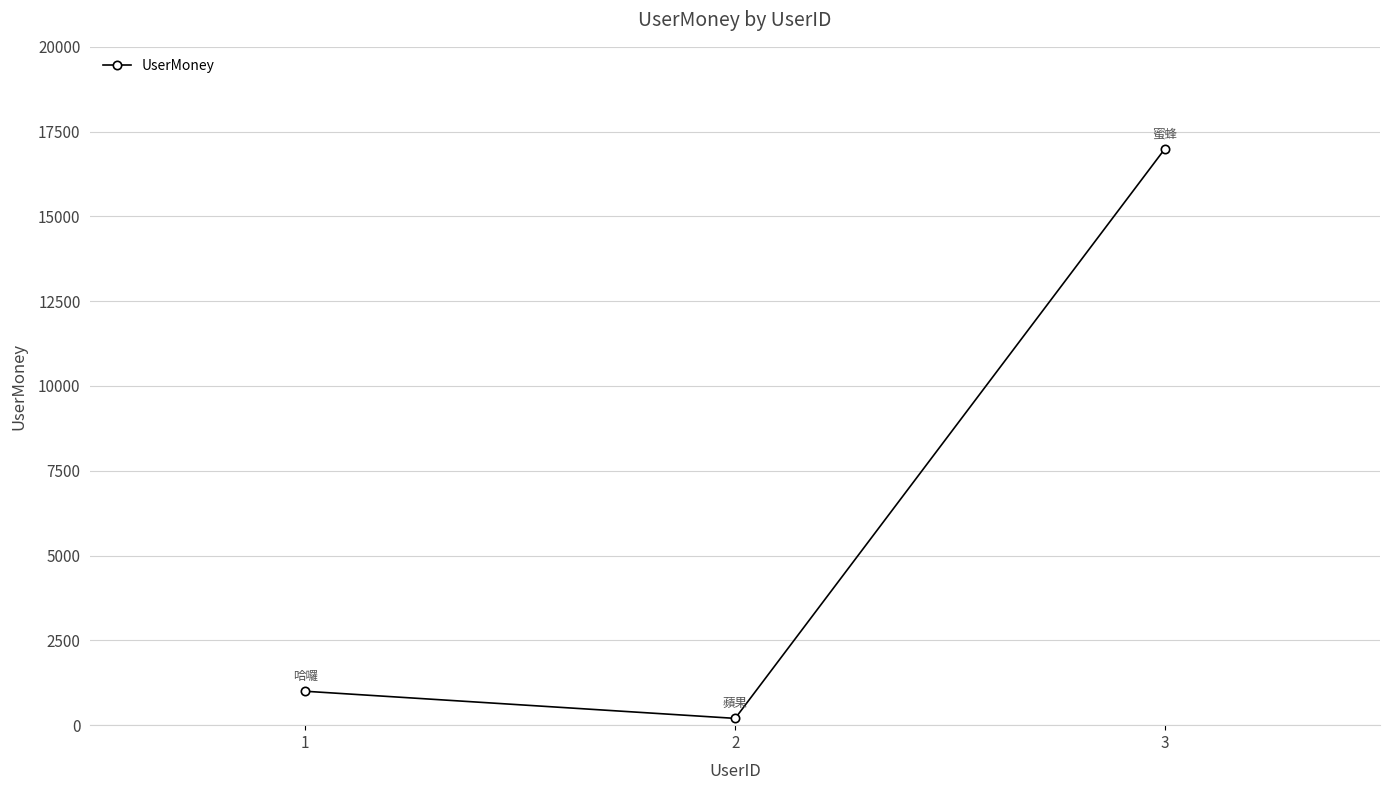

Reading left to right, transcribe all the data shown in this chart.

1=1000	2=200	3=17000